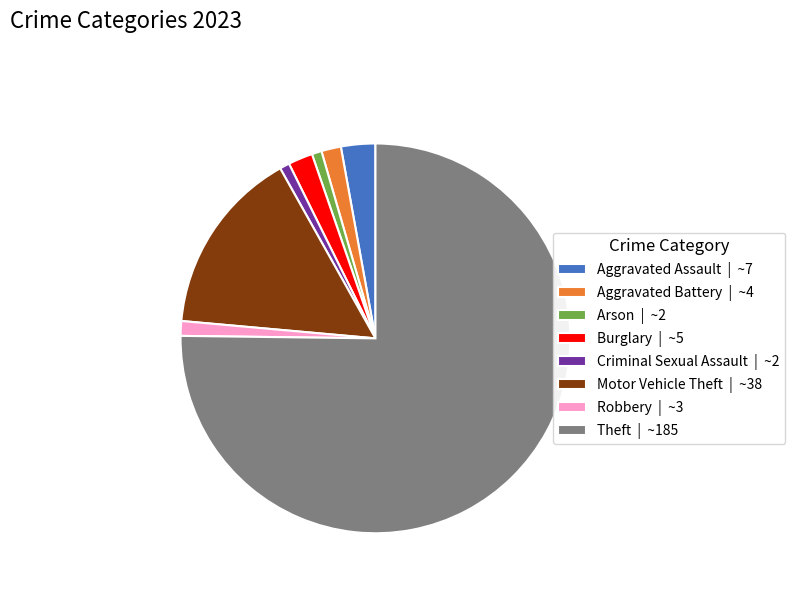

Does any single category account for the majority?

Yes